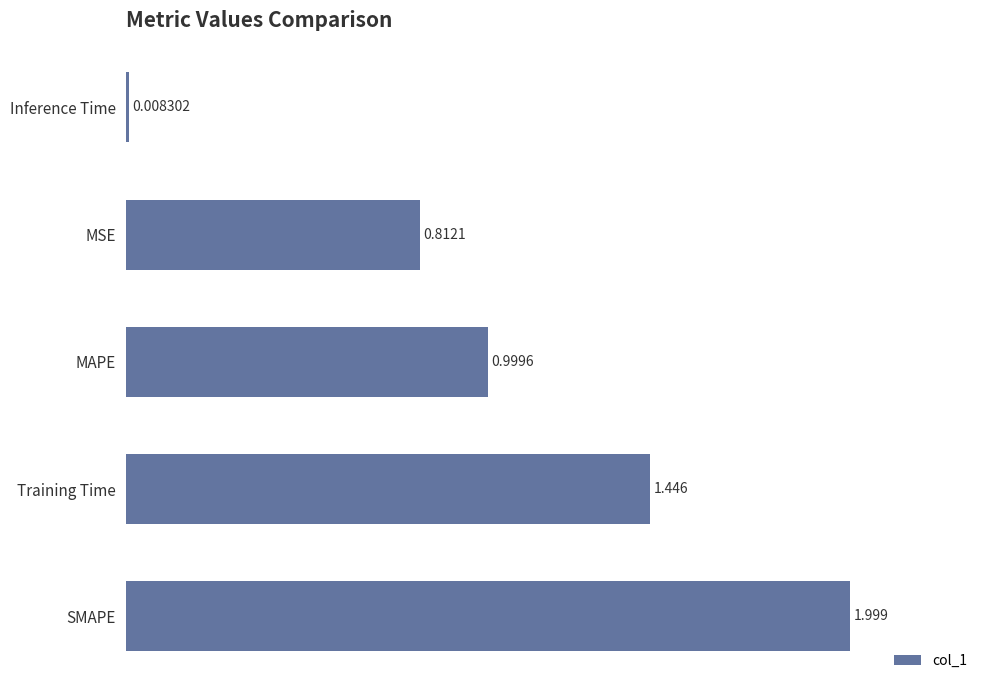

Where is the data nearest to the value 1?

MAPE